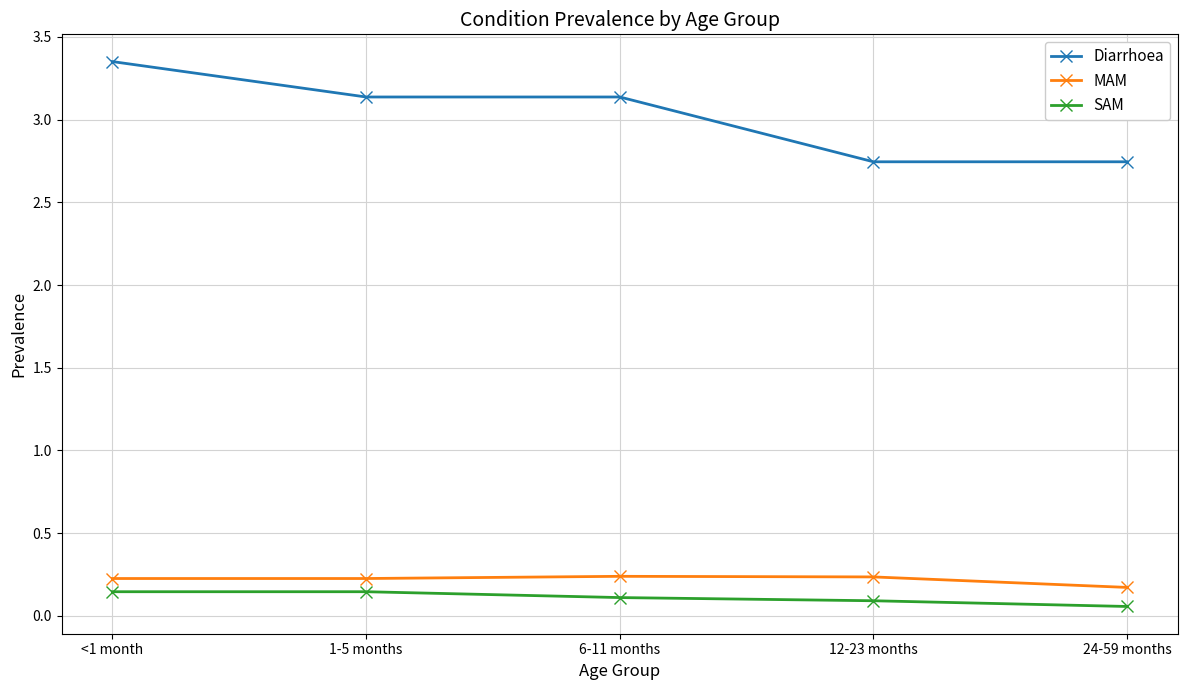

What position from the left is <1 month?

1